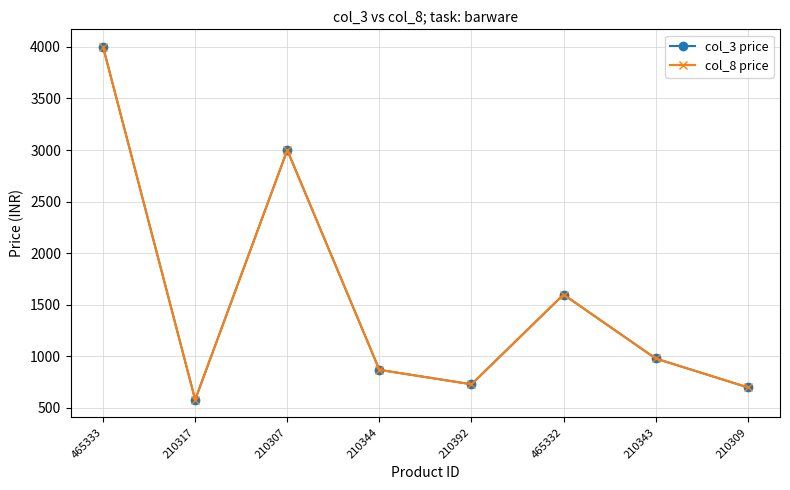

Reading left to right, transcribe all the data shown in this chart.

col_3 price: 465333=3999	210317=579	210307=2999	210344=869	210392=729	465332=1599	210343=979	210309=699
col_8 price: 465333=3999	210317=579	210307=2999	210344=869	210392=729	465332=1599	210343=979	210309=699